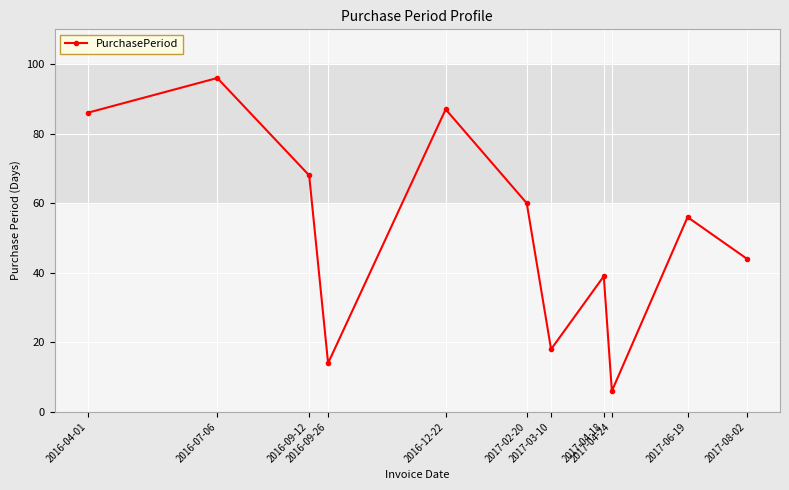

Between 2017-04-18 and 2016-09-26, which is larger?

2017-04-18